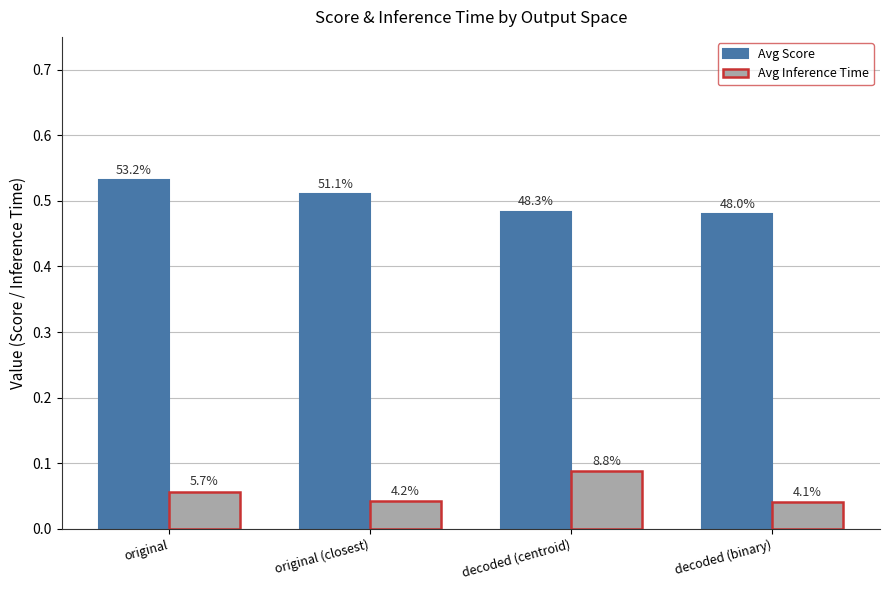

Which series has the largest range (max minus min)?

Avg Score